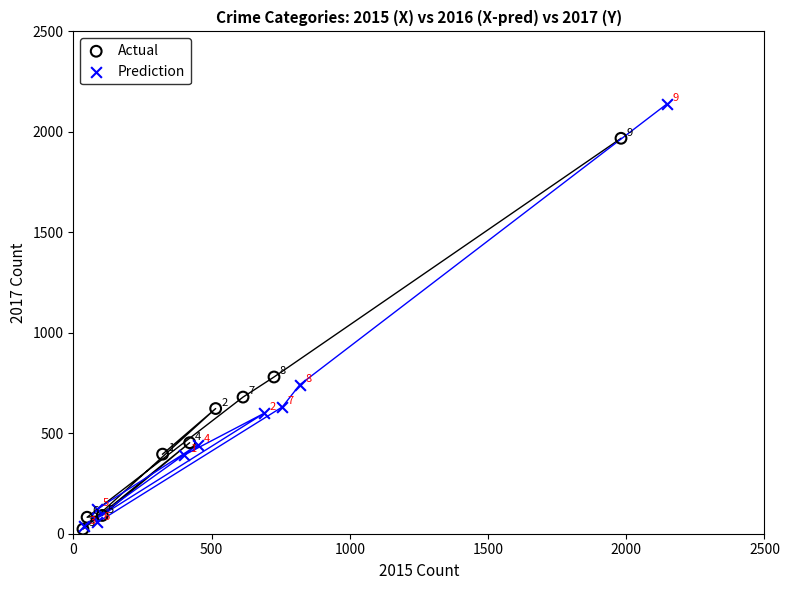

Which series contains the lowest Y value?

Actual